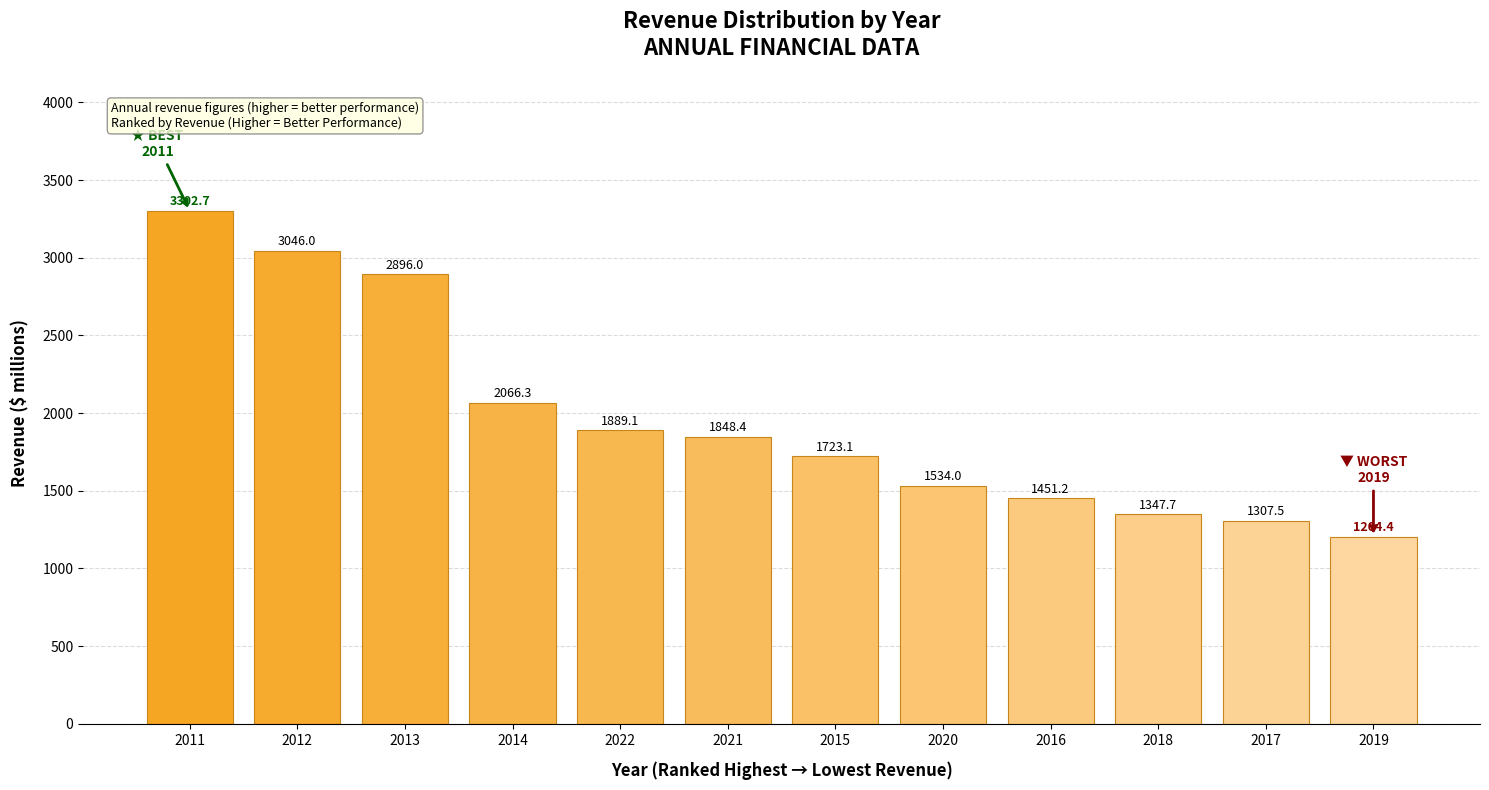

At which label is the value closest to 2253?

2014